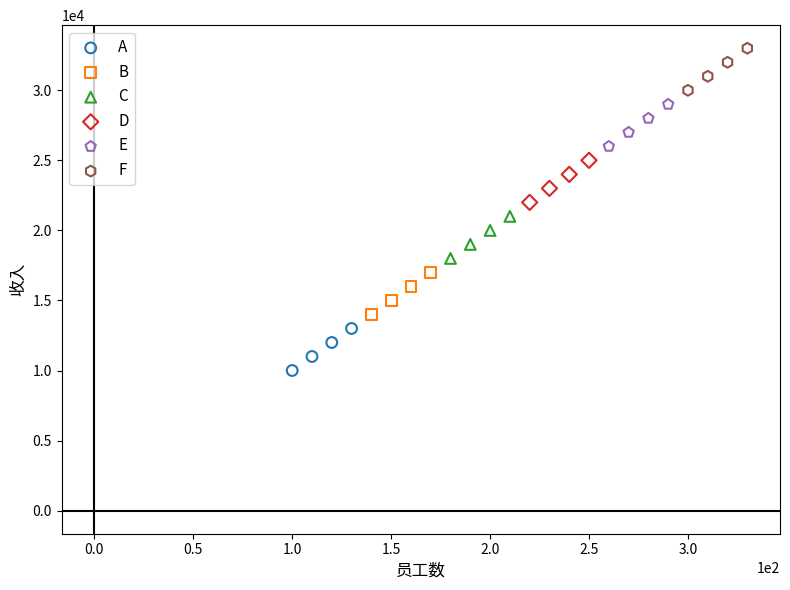

Which series reaches the maximum Y coordinate?

F